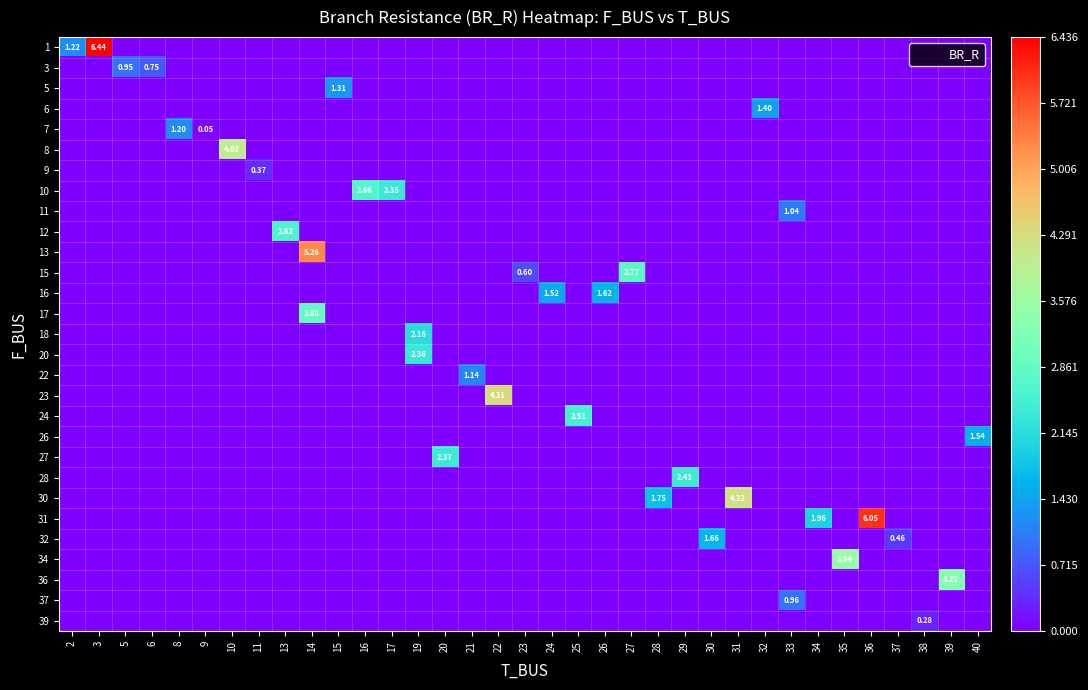

The row_21 series shows 0.0 at 24. True or false?

True